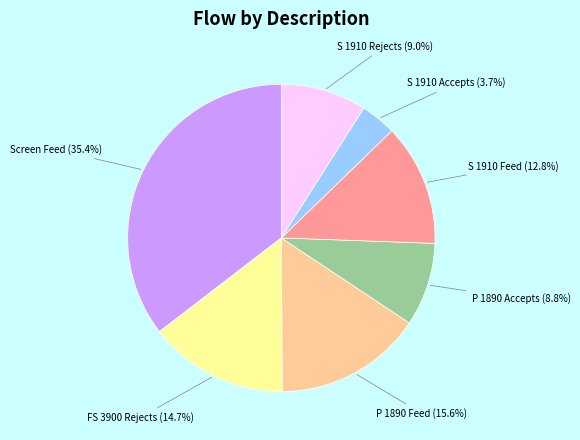

To the nearest percent, what is the average slice percentage?

14%